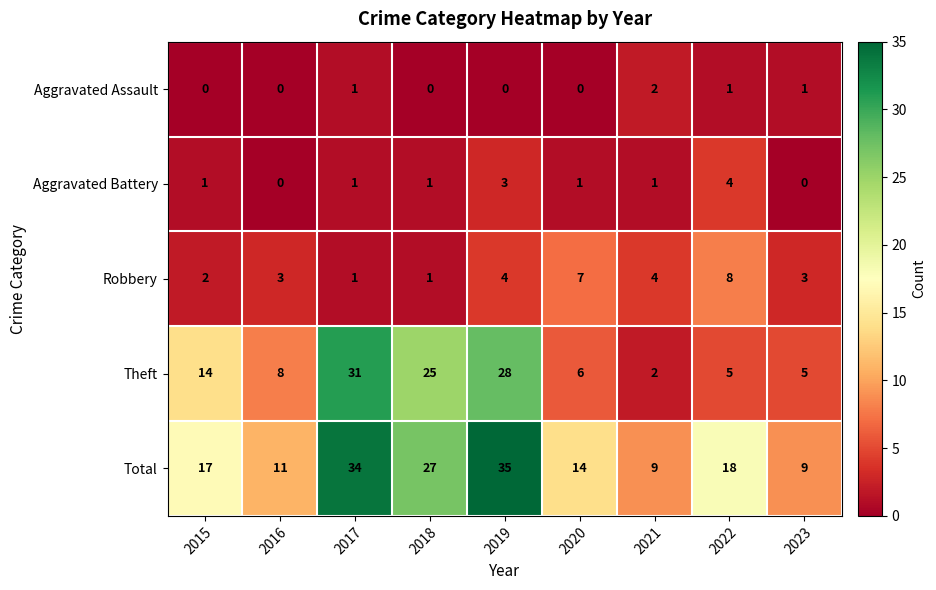

Is the value of Aggravated Assault at 2018 greater than the value of Total at 2022?

No